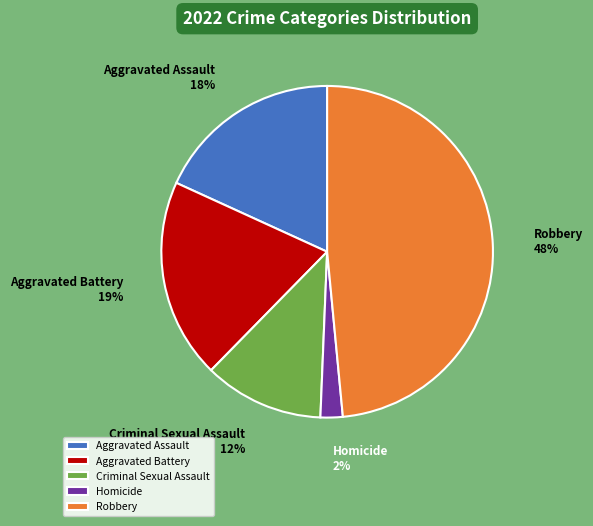

Combined, do Homicide and Aggravated Battery account for over 50%?

No